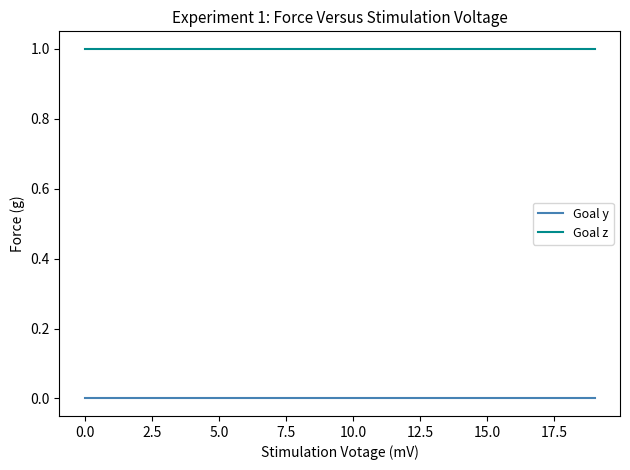

Rank the series by their average value, from lowest to highest.

Goal y, Goal z